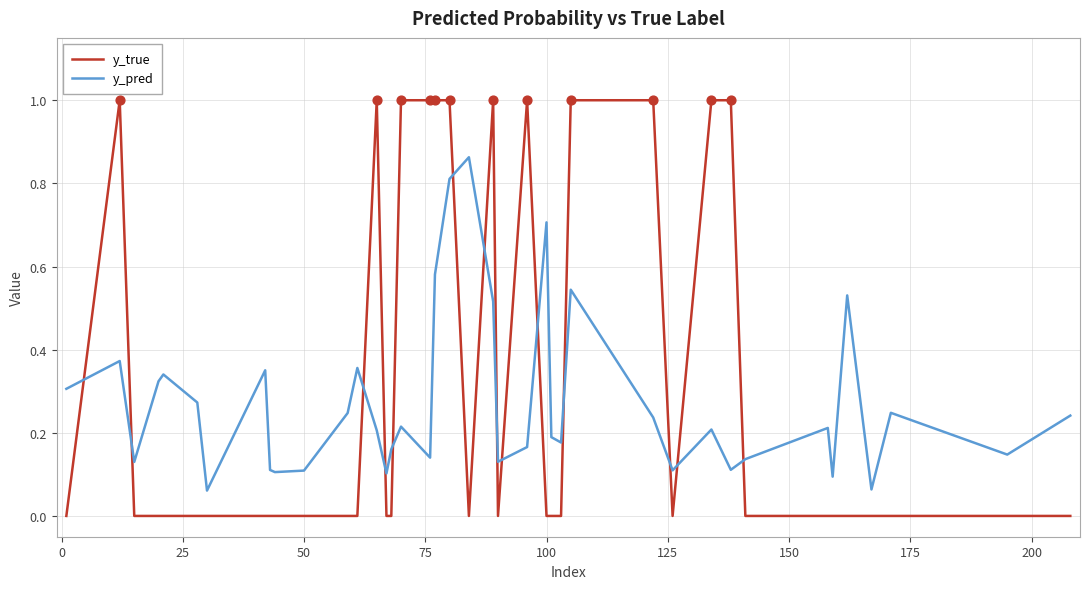

Which series has the largest range (max minus min)?

y_true